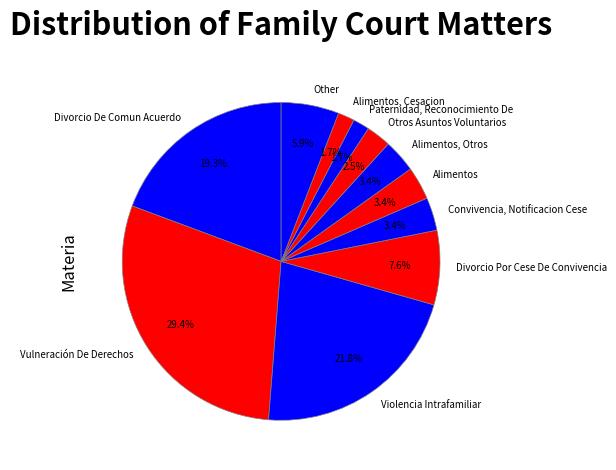

Do Otros Asuntos Voluntarios and Other together represent more than half of the pie?

No